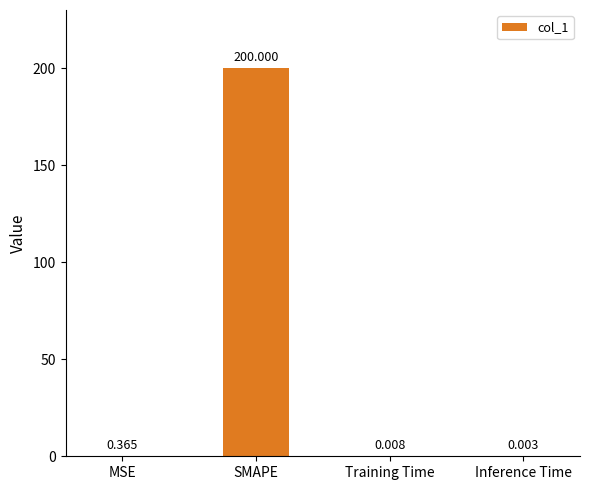

Where is the data nearest to the value 100?

MSE